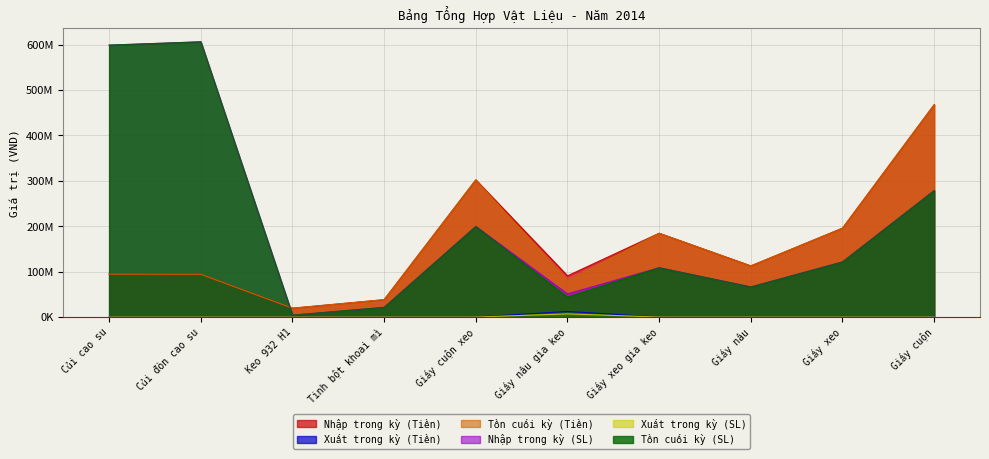

Where is the first local maximum for Xuất trong kỳ (SL)?

Giấy nâu gia keo